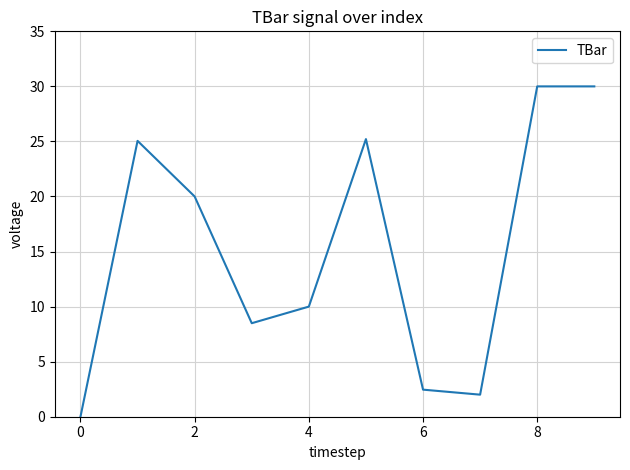

What is the difference between the maximum and minimum values?

30.0